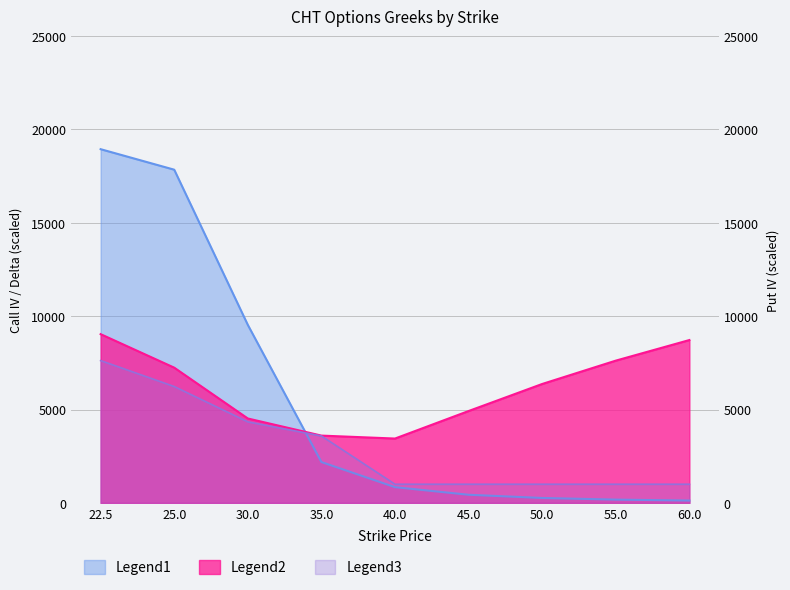

Reading left to right, list all the values displayed in this chart.

Call IV: 22.5=9036	25.0=7242	30.0=4520	35.0=3604	40.0=3446	45.0=4920	50.0=6368	55.0=7618	60.0=8720
Call Delta: 22.5=18940	25.0=17842	30.0=9532	35.0=2188	40.0=842	45.0=436	50.0=264	55.0=176	60.0=126
Put IV: 22.5=7620	25.0=6232	30.0=4340	35.0=3584	40.0=1000	45.0=1000	50.0=1000	55.0=1000	60.0=1000